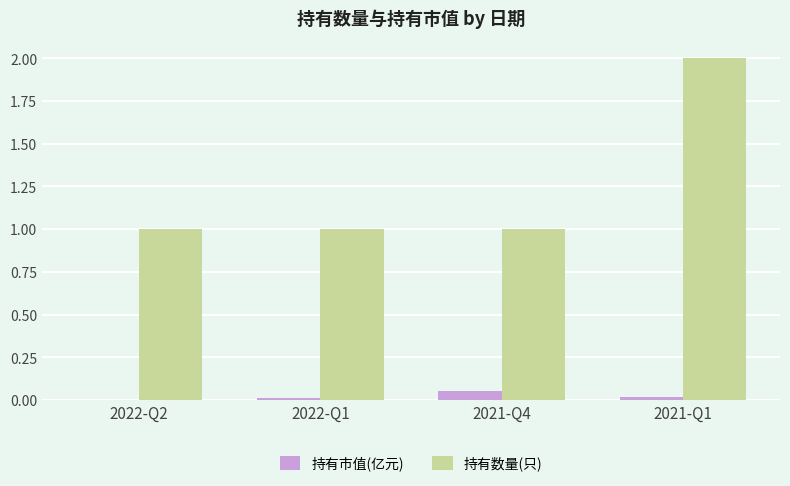

Which category has the highest value in the 持有数量(只) series?

2021-Q1